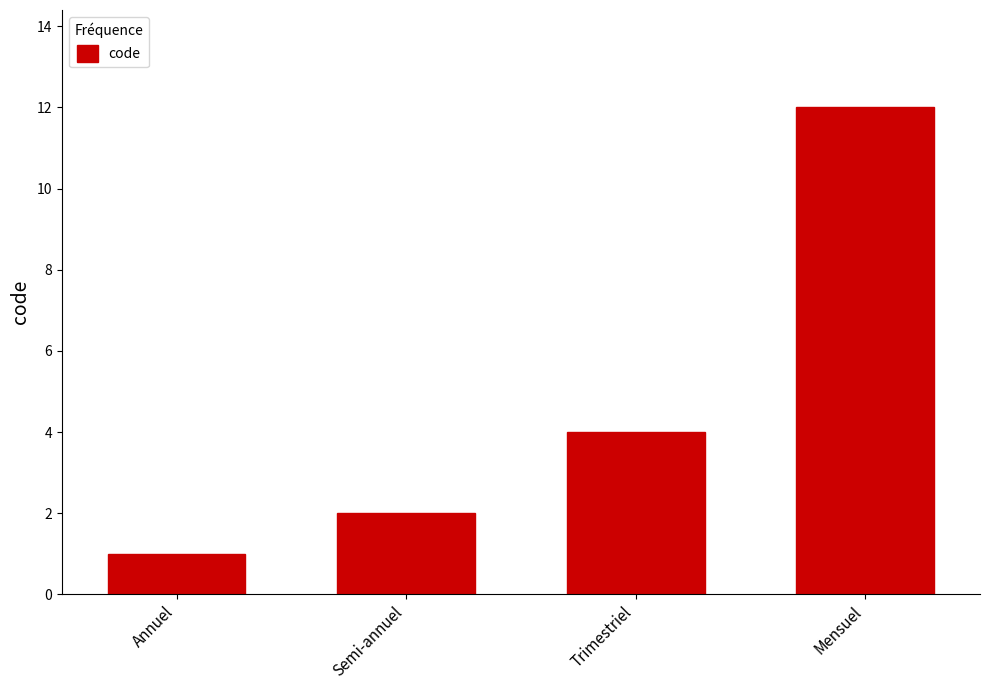

List the labels in order of value, largest first.

Mensuel, Trimestriel, Semi-annuel, Annuel